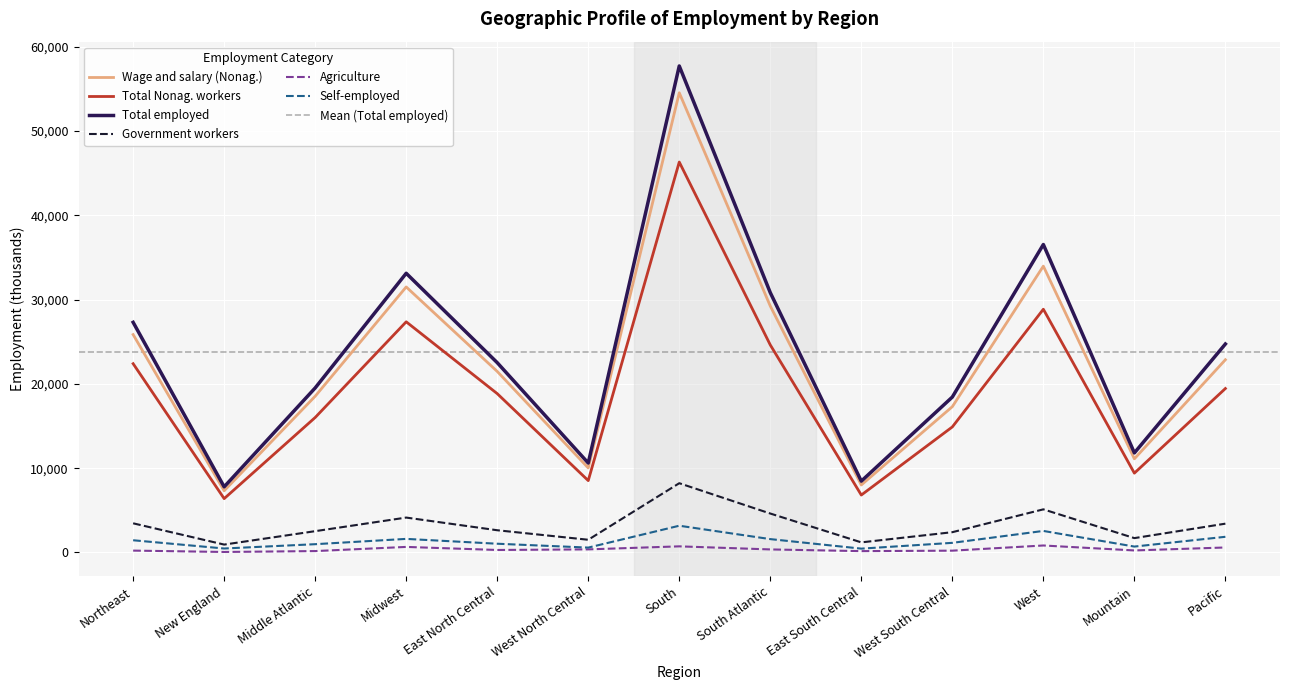

How many interior local peaks does the Total Nonag. workers series have?

3